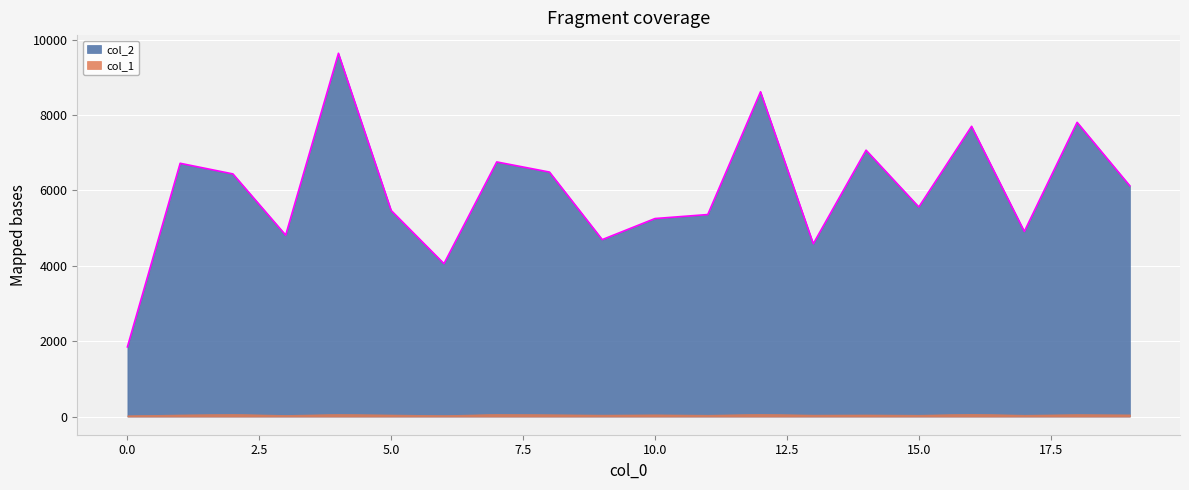

What is the sum of the values at 9 and 15?

10256